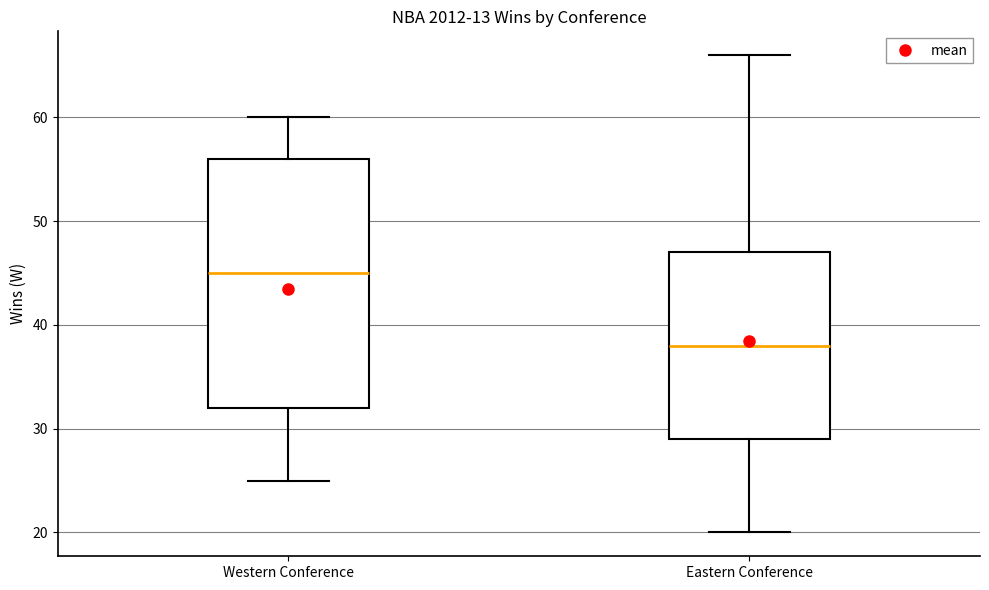

Which box is the tallest, from its lower edge to its upper edge?

Western Conference